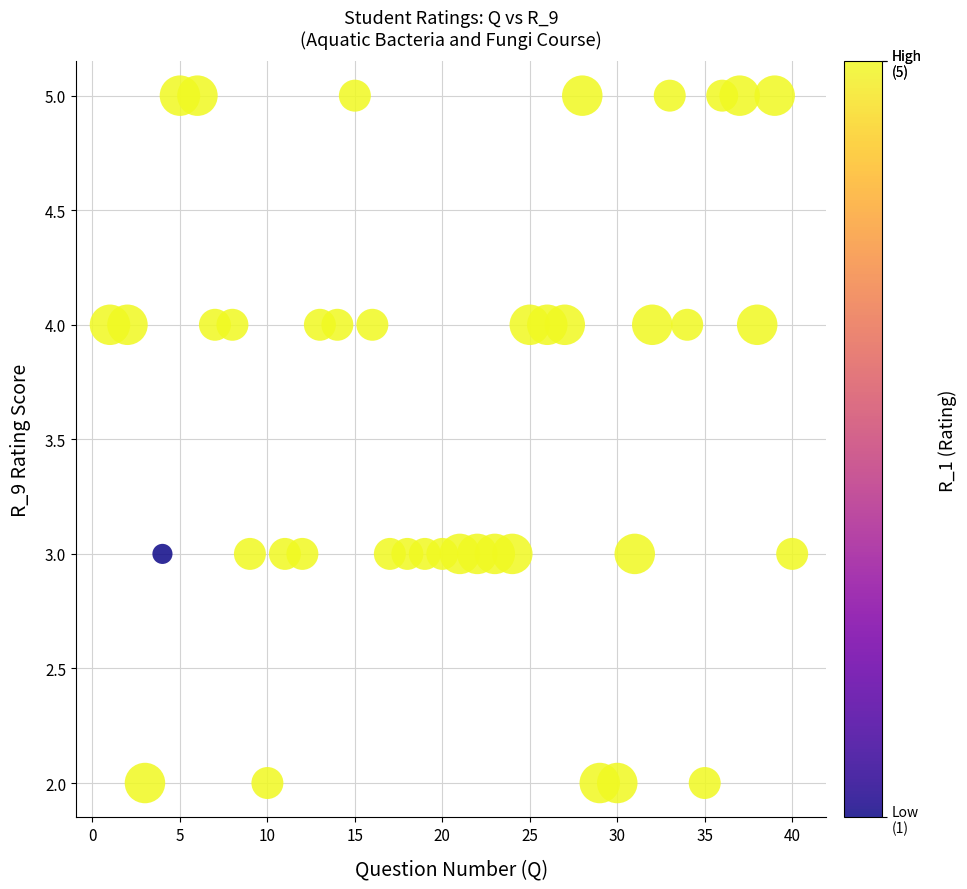

What is the range of X values (max minus min)?

39